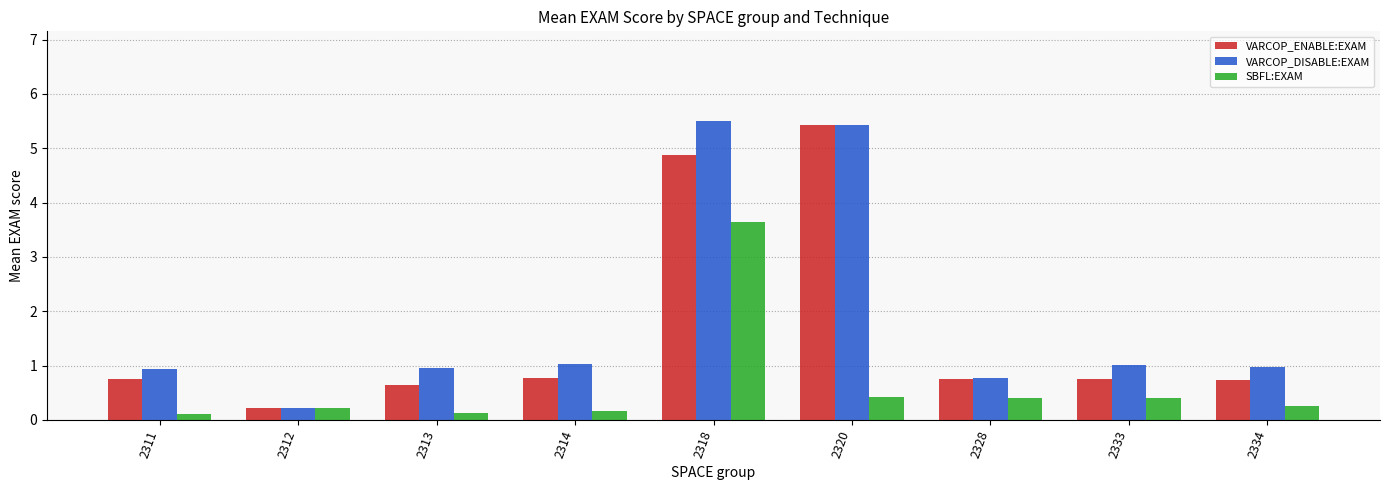

Which series has the largest total across all categories?

VARCOP_DISABLE:EXAM